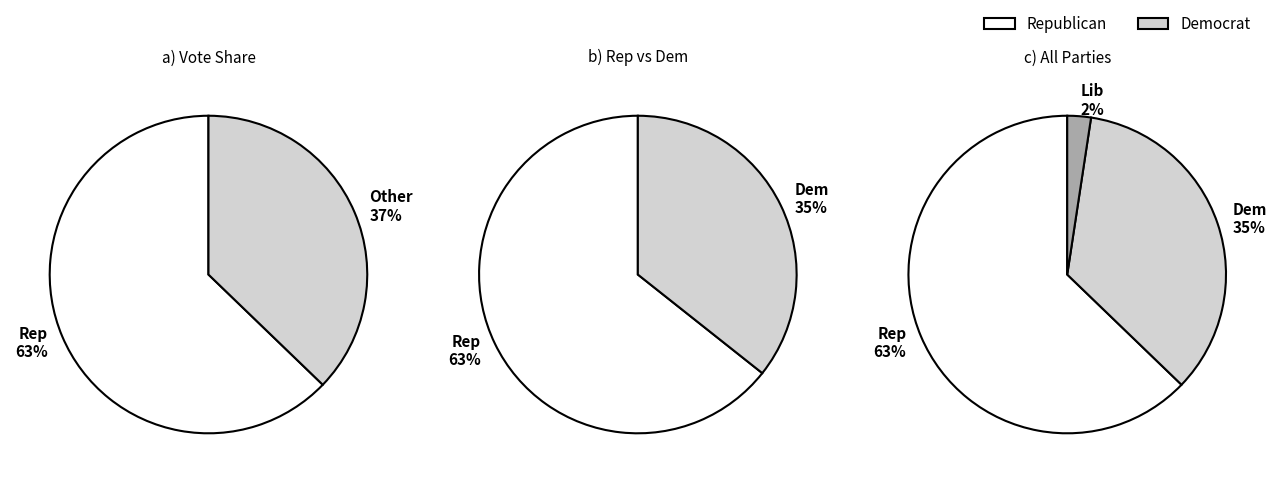

At Baldwin, list the series in order from largest to smallest.

Republican, Democrat, Libertarian